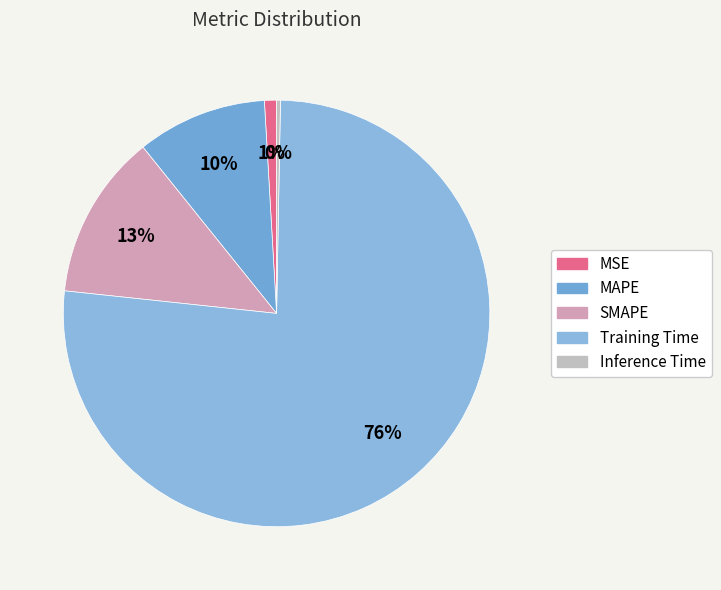

Count the number of slices in the pie.

5